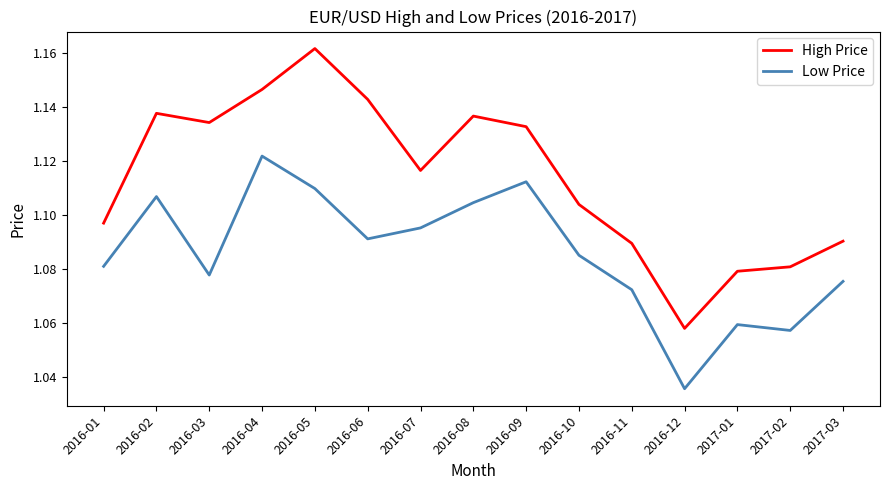

True or false: High Price and Low Price intersect in this chart.

False